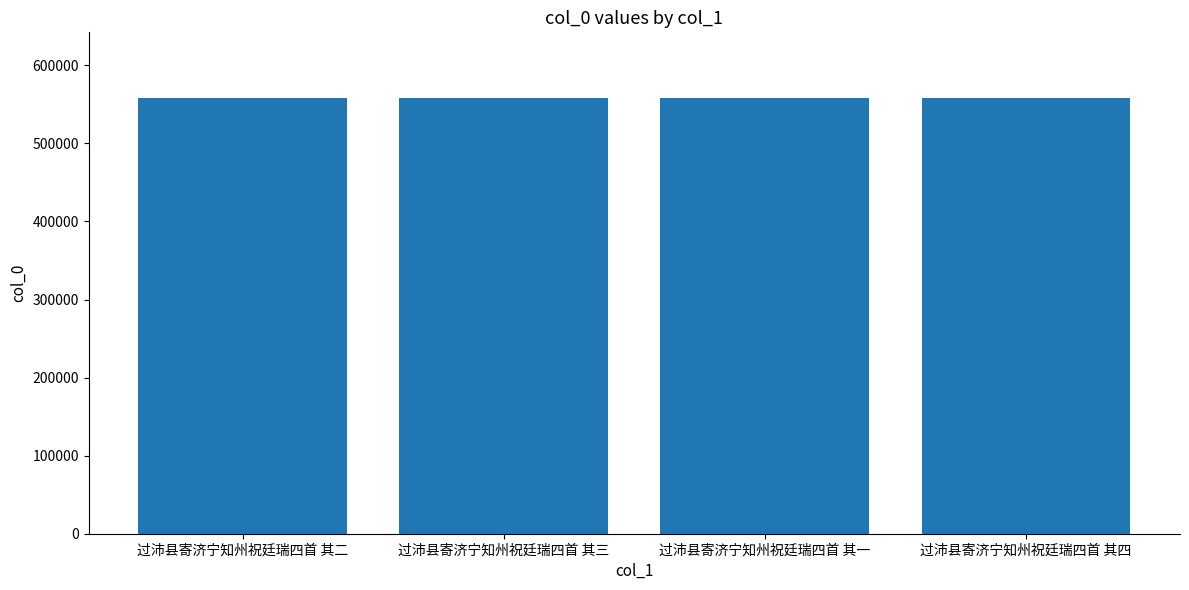

Approximately how many times larger is the value at 过沛县寄济宁知州祝廷瑞四首 其四 compared to 过沛县寄济宁知州祝廷瑞四首 其二?

1.0